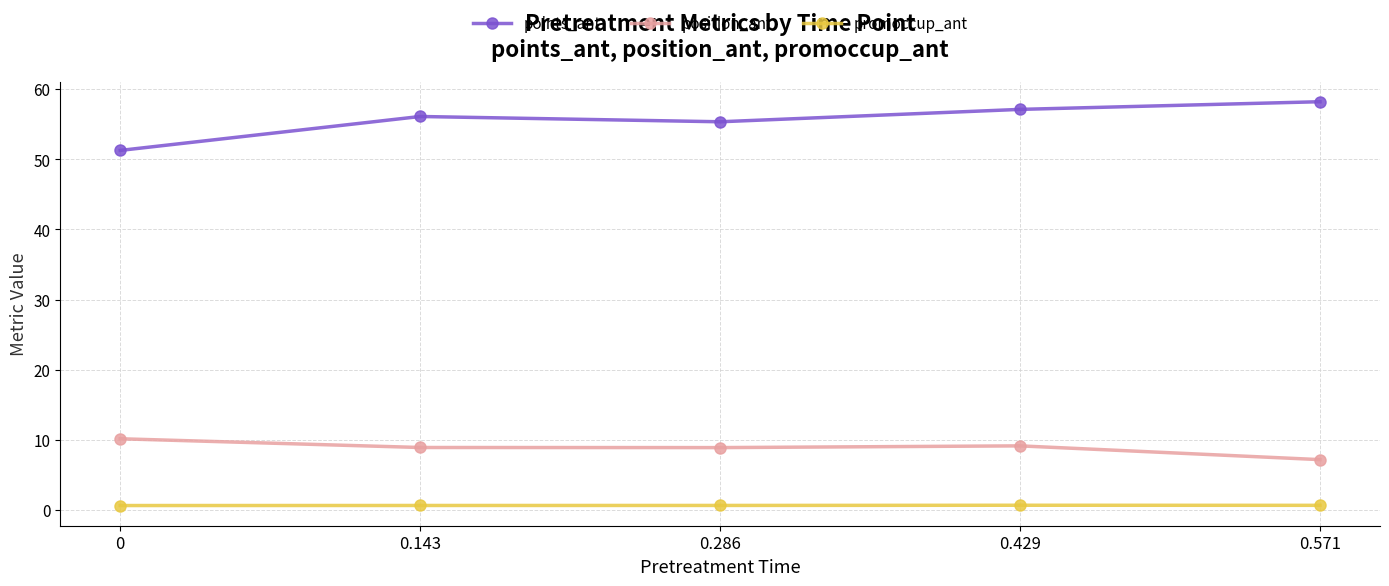

At how many categories does at least one series exceed 11?

5